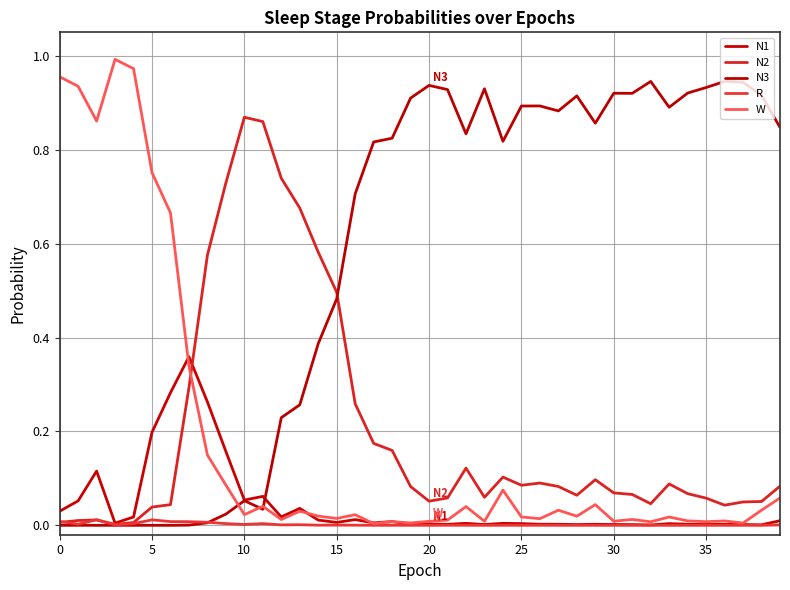

At how many categories does at least one series exceed 0?

40